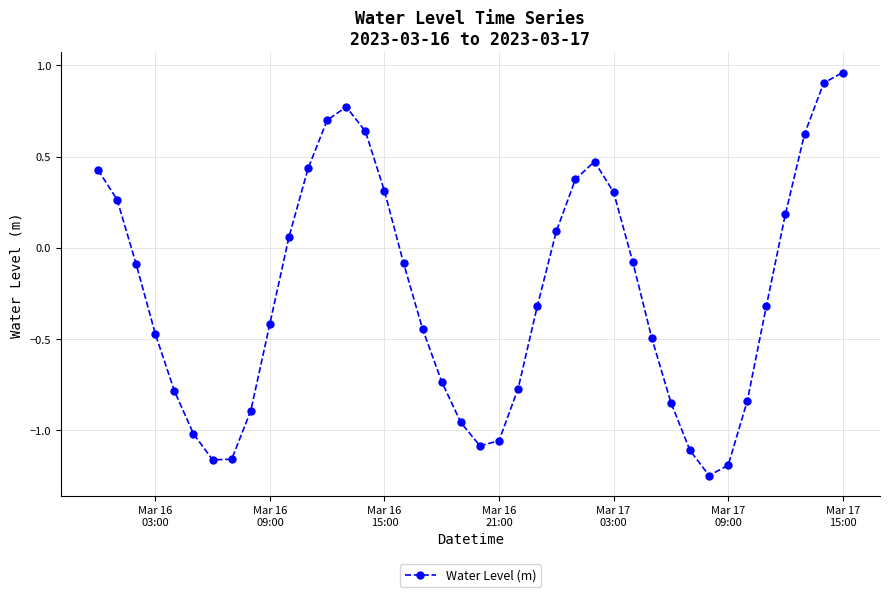

What is the difference between the maximum and minimum values?

2.2